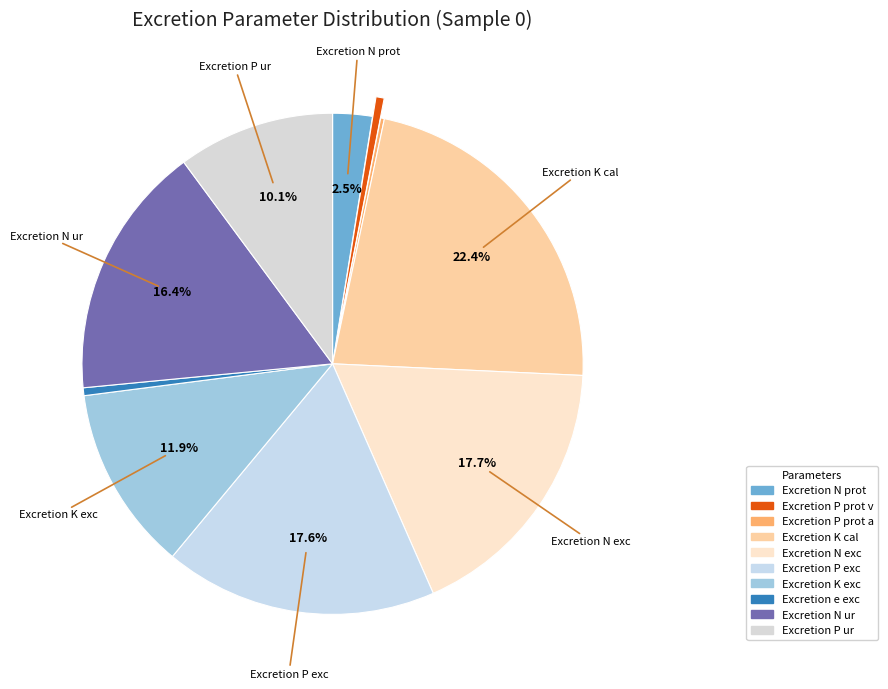

To the nearest percent, what portion does Excretion N exc represent?

18%